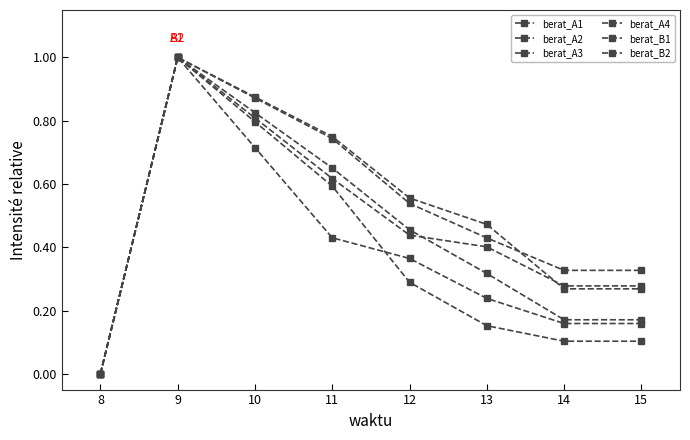

At 13, list the series in order from smallest to largest.

berat_B1, berat_B2, berat_A3, berat_A1, berat_A2, berat_A4